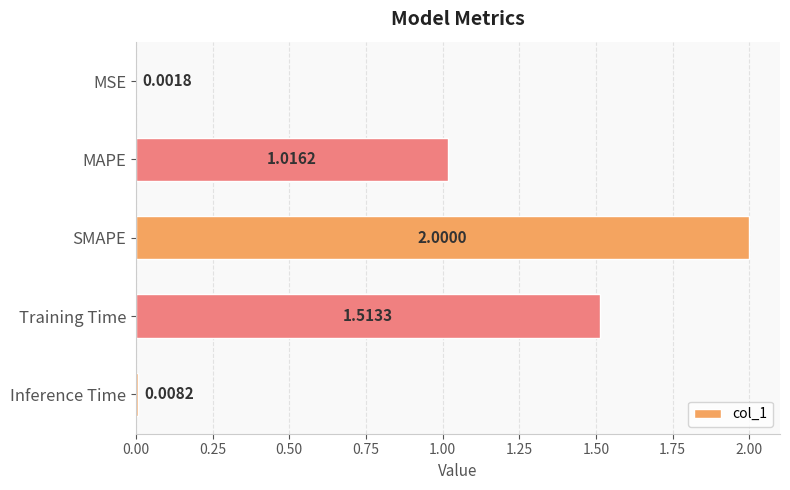

What is the sum of the values at Training Time and MAPE?

2.5